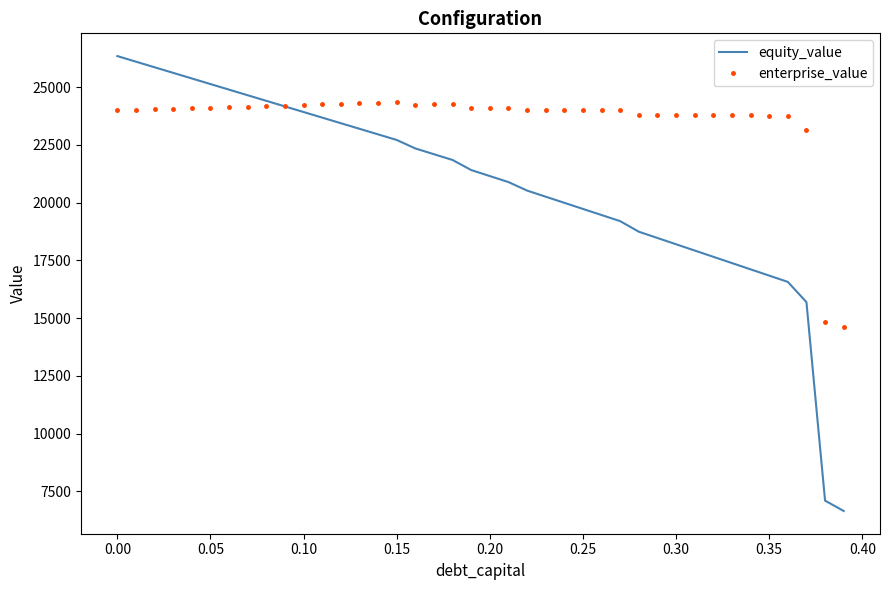

What is the minimum value for enterprise_value?

14633.5